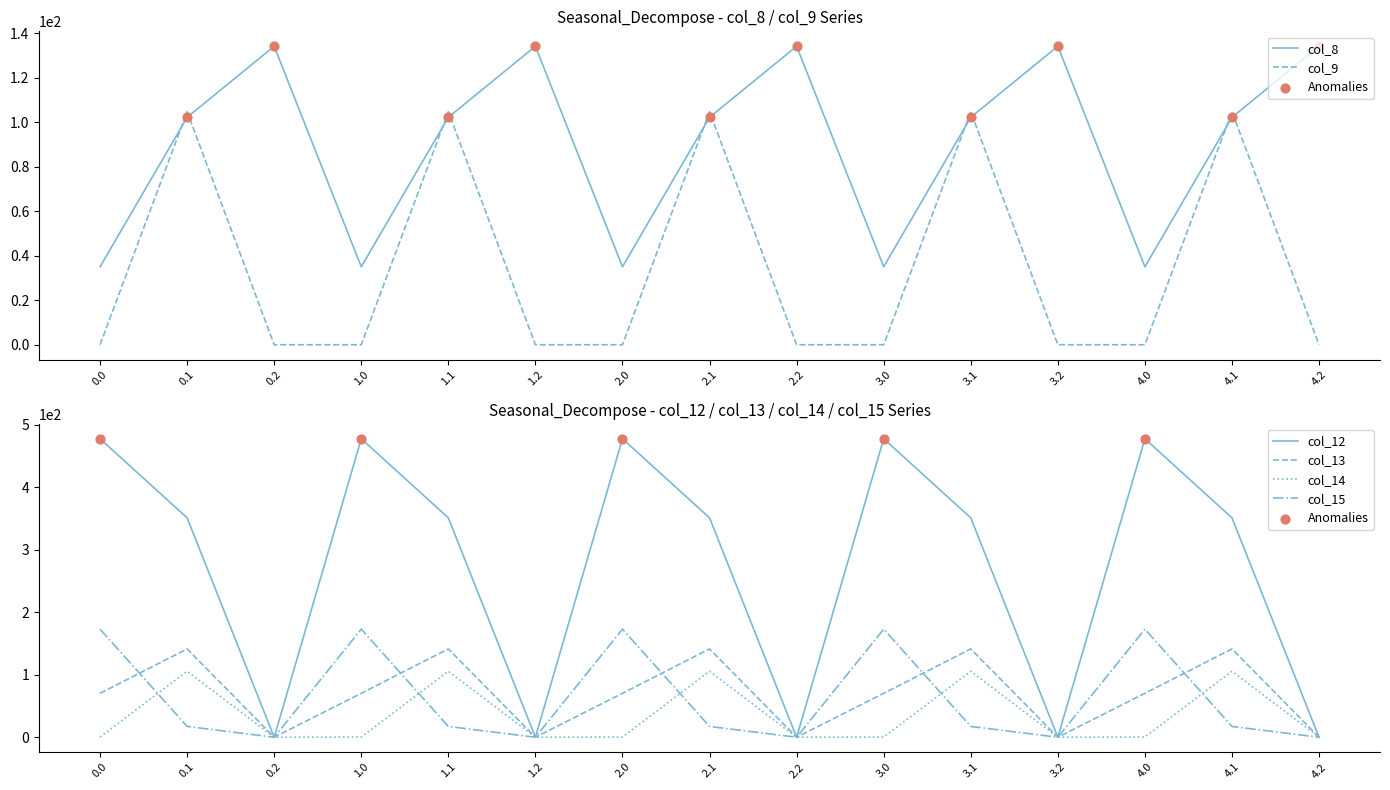

At how many categories does at least one series exceed 11?

15